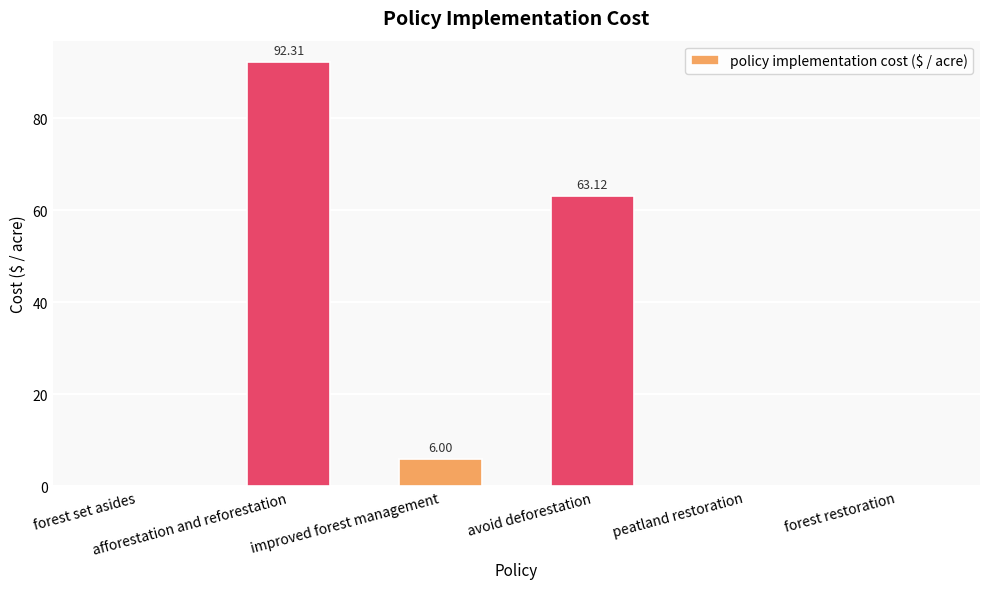

Count the number of values greater than 5.

3